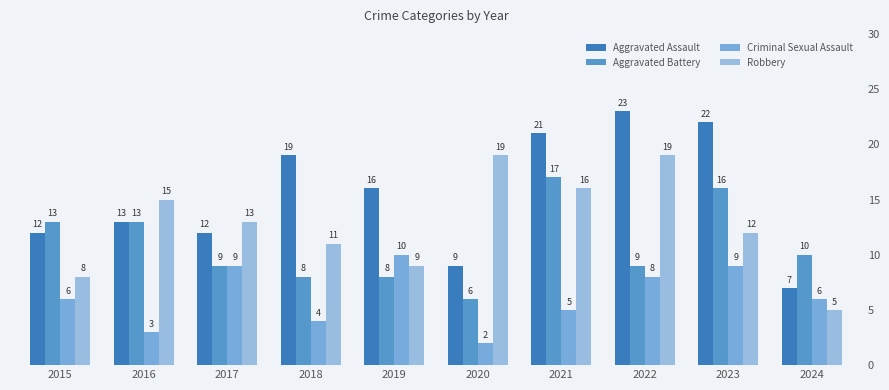

At which label does Criminal Sexual Assault reach its minimum?

2020